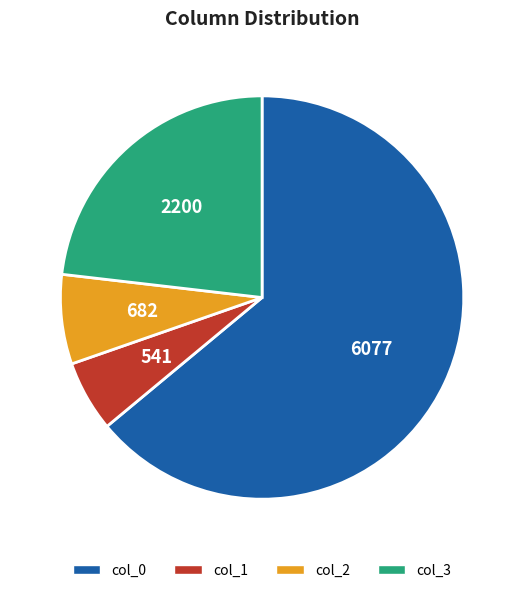

Rank the categories by value from highest to lowest.

col_0, col_3, col_2, col_1